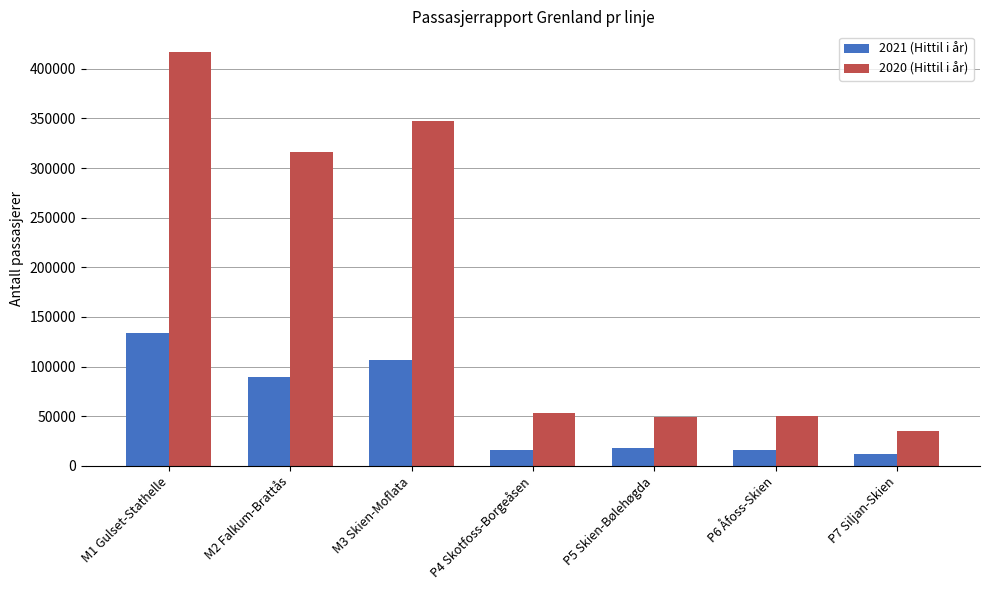

How many values in the 2020 (Hittil i år) series are below 53616?

3